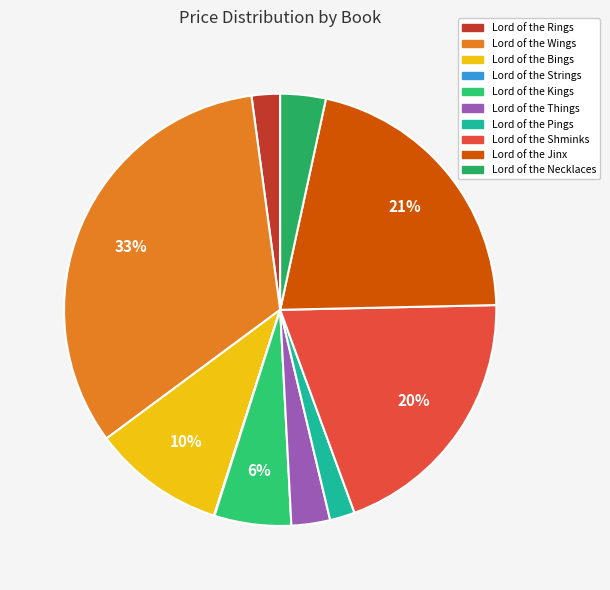

To the nearest percent, what portion does Lord of the Necklaces represent?

3%